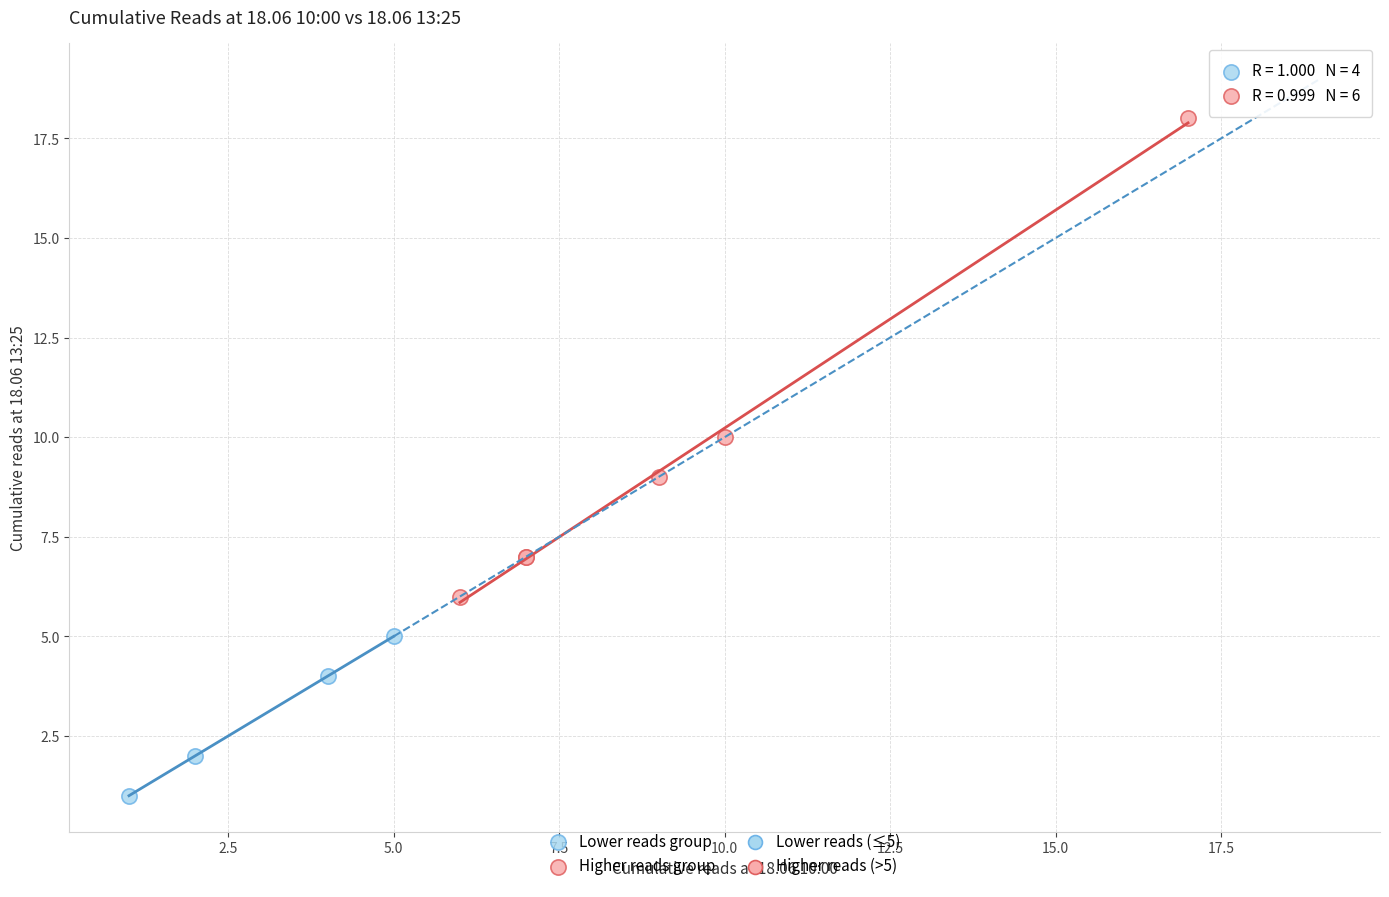

Which series reaches the minimum Y coordinate?

Lower reads group